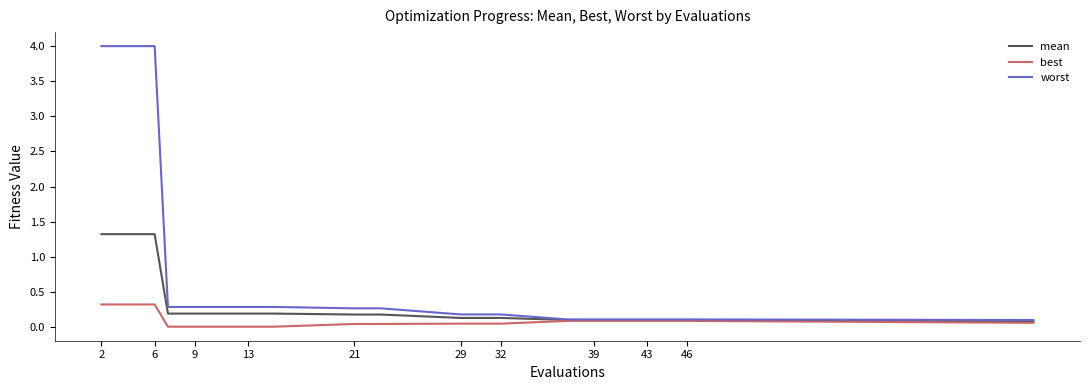

Does the chart have visible grid lines?

No